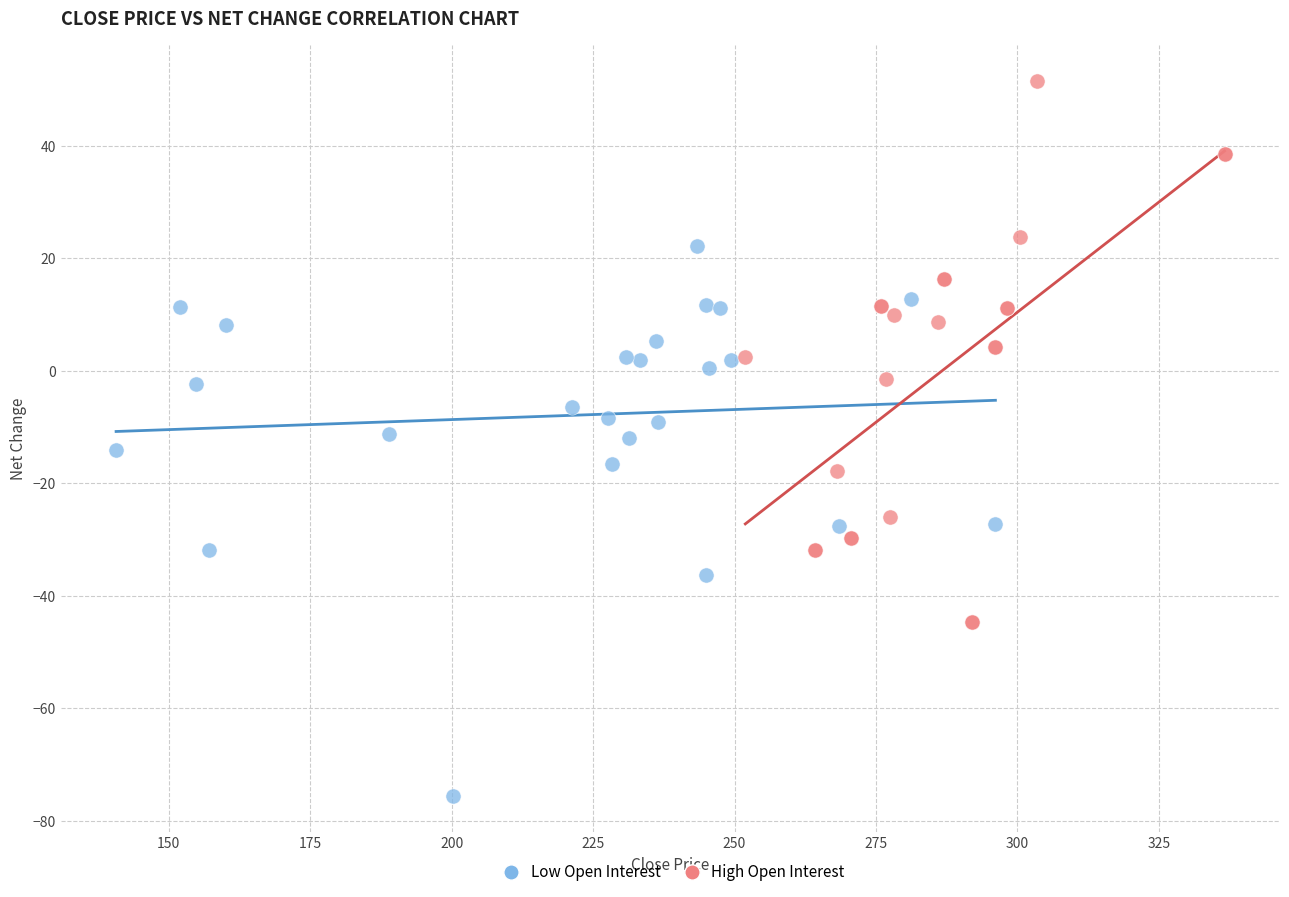

Which series contains the lowest Y value?

Low Open Interest